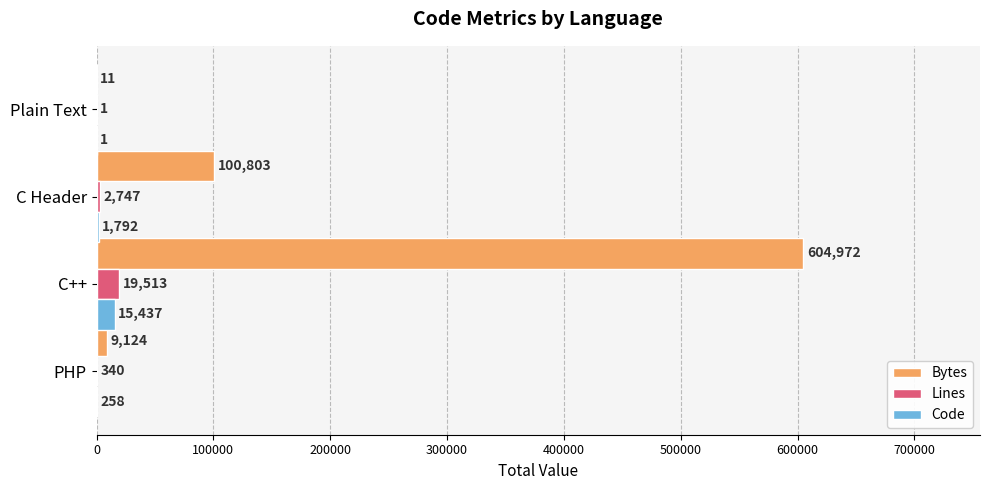

How many data points does each series have?

4